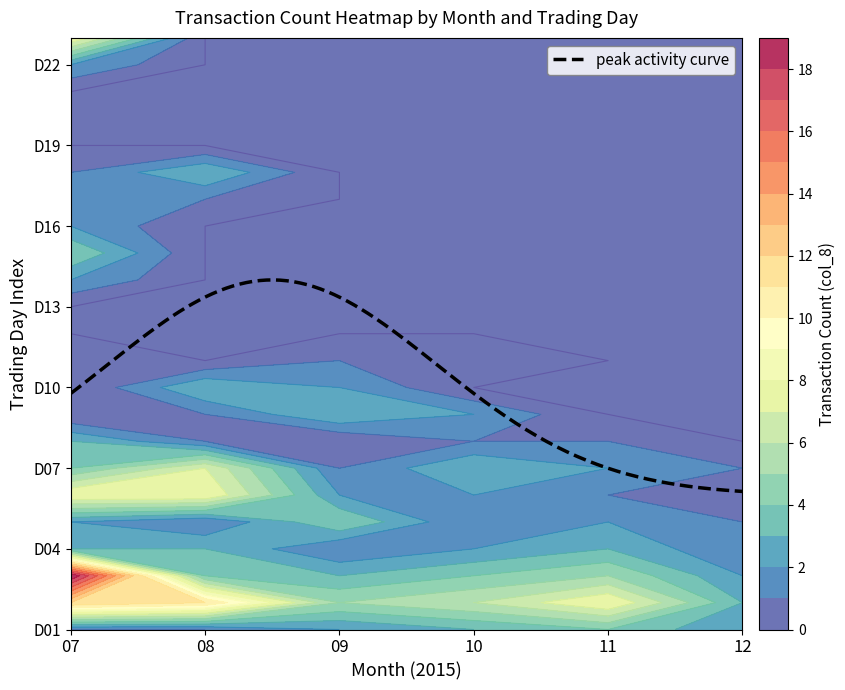

What is the difference between the maximum and minimum values in the 10 series?

6